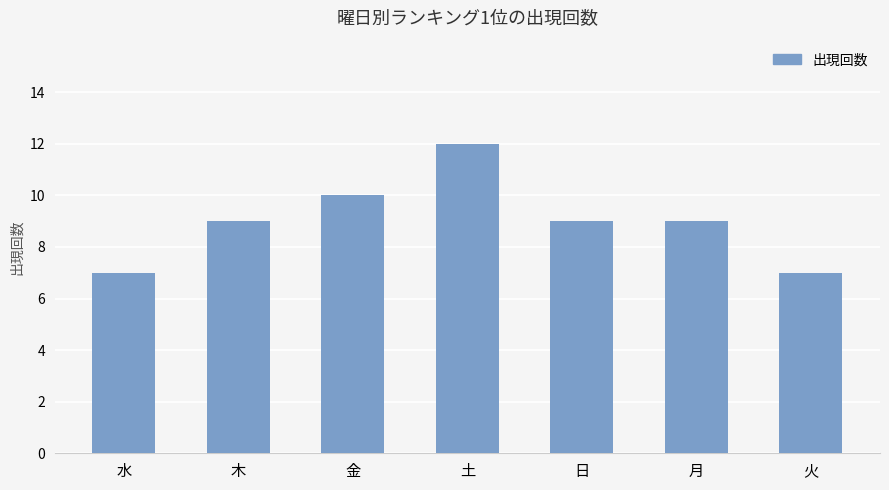

What is the value of the 3rd bar from the left?

10